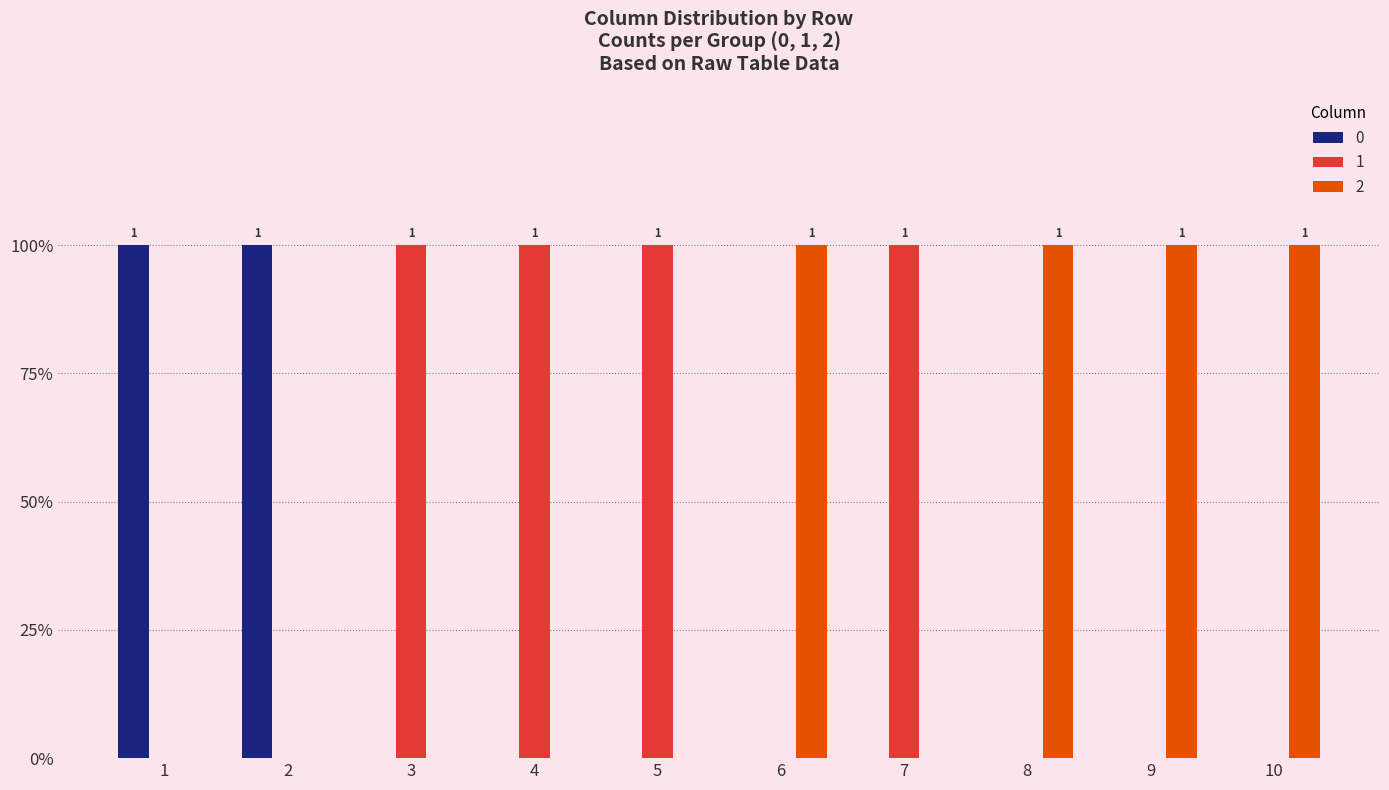

What are all the series names shown in the legend?

0, 1, 2